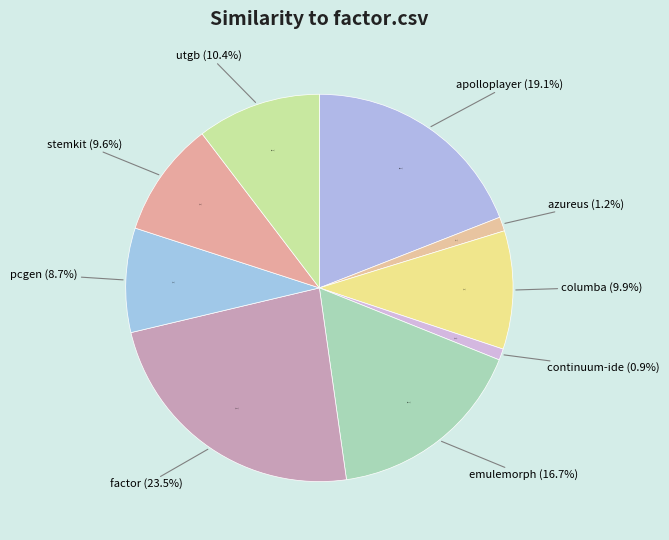

True or false: azureus.csv accounts for 11% of the total.

False